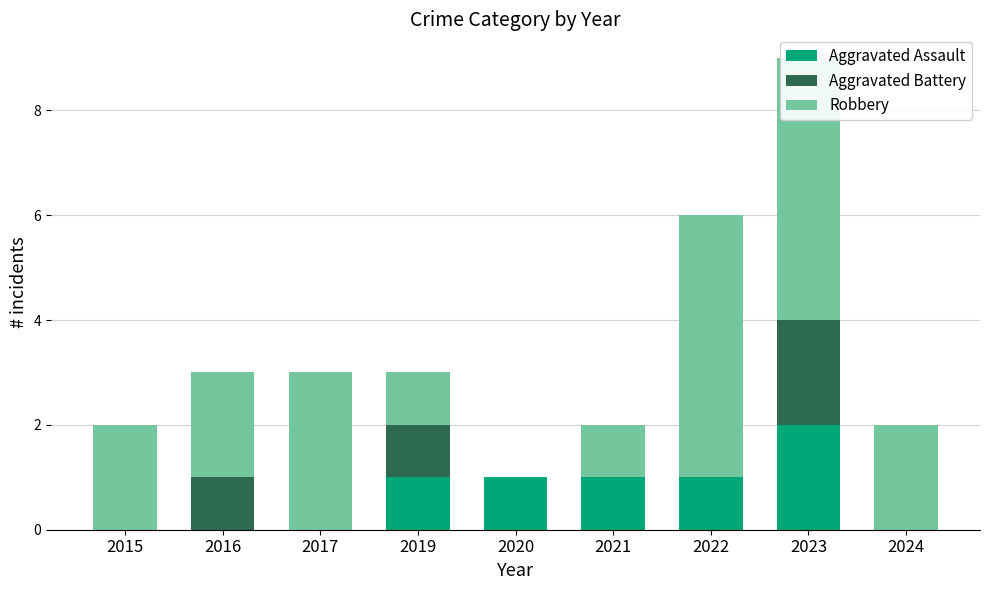

Reading left to right, list all the values displayed in this chart.

Aggravated Assault: 0	0	0	1	1	1	1	2	0
Aggravated Battery: 0	1	0	1	0	0	0	2	0
Robbery: 2	2	3	1	0	1	5	5	2